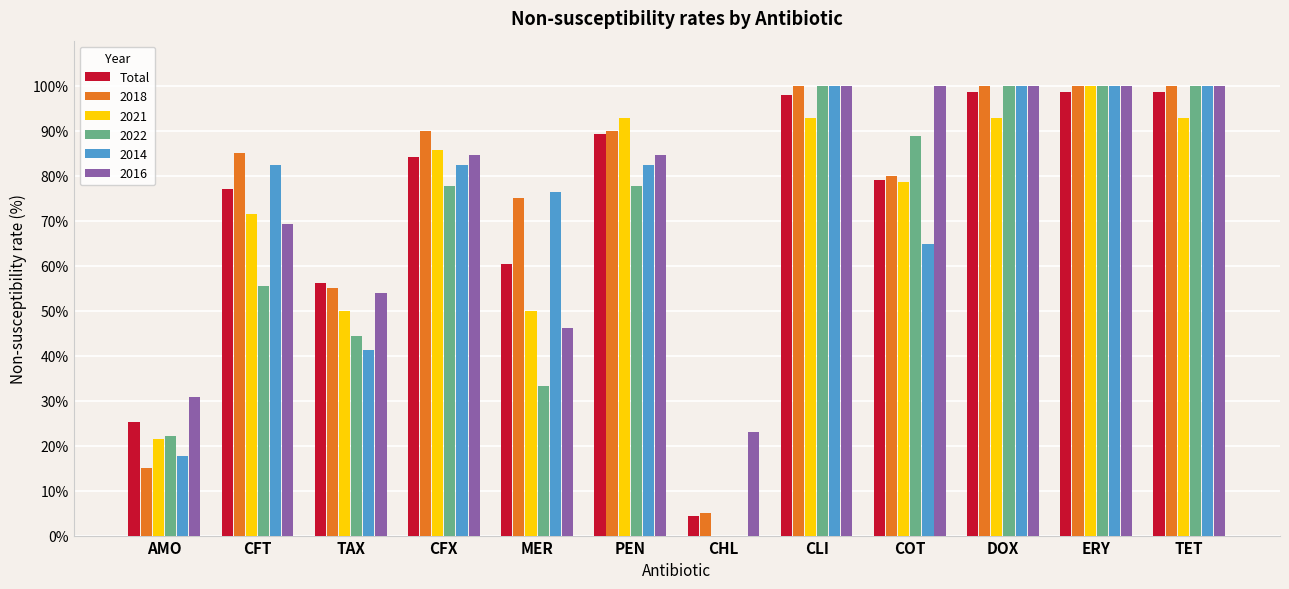

Where is 2018 nearest to the value 52?

TAX